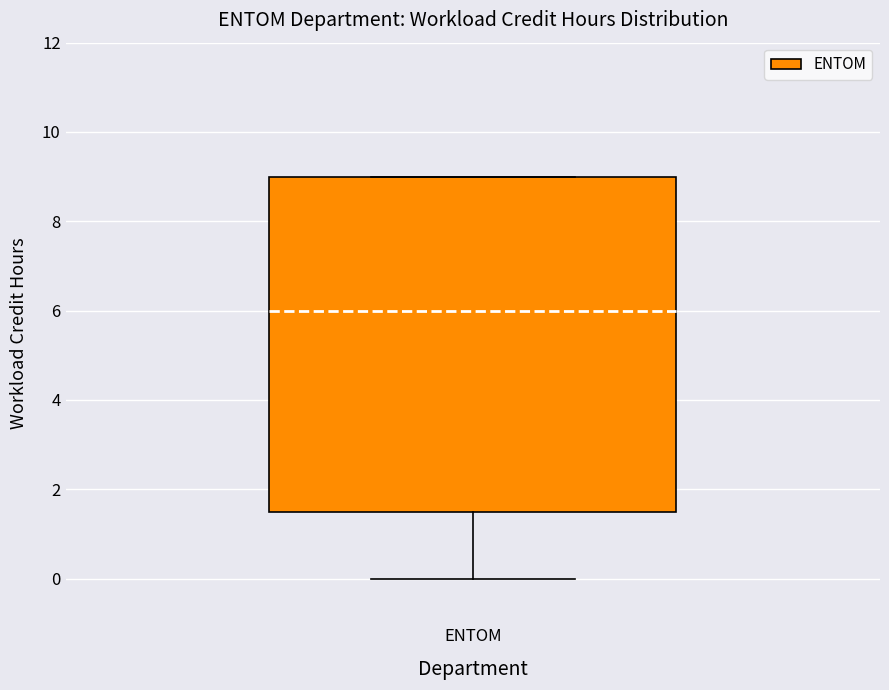

Transcribe this box plot: give where the median line is, the range the box spans, and where the two whiskers end, as read against the y-axis. The values are not printed on the chart, so give them approximately, as read against the axis.

median 6.0, box 1.6 to 9.0, whiskers 0.0 to 9.0